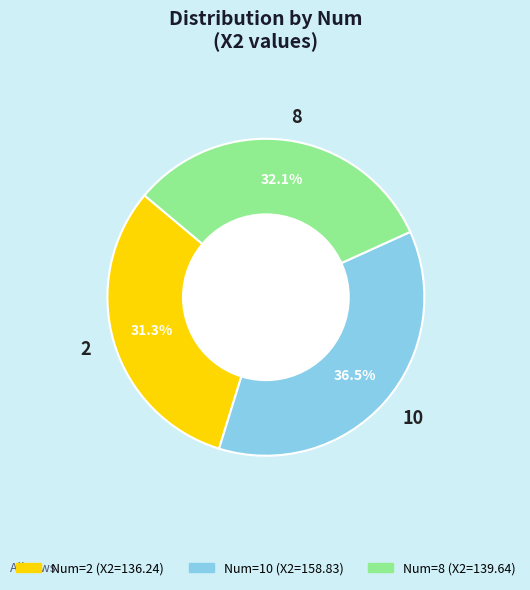

What is the ratio of the value at 2 to the value at 10?

0.9